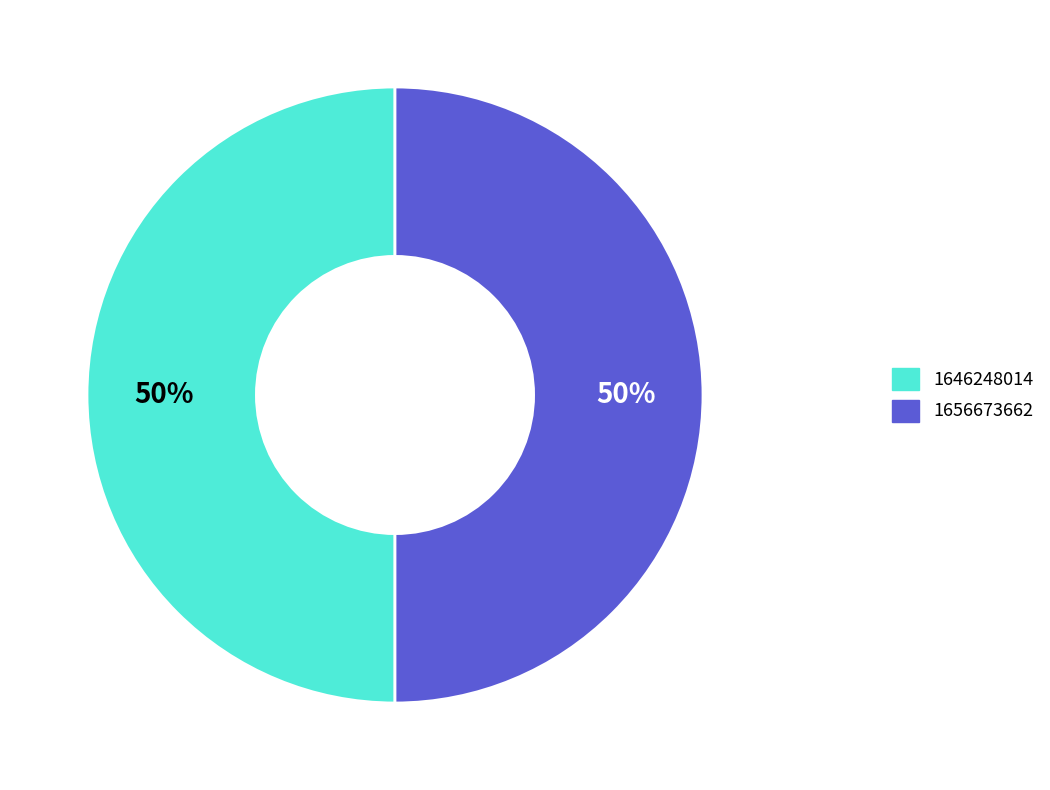

True or false: 1656673662 accounts for 50% of the total.

True